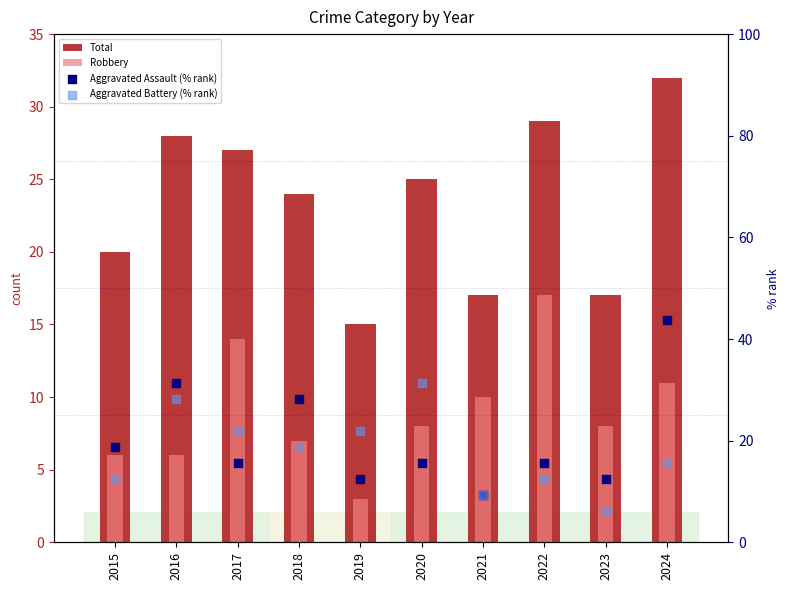

At which category is the sum across all series the highest?

2024